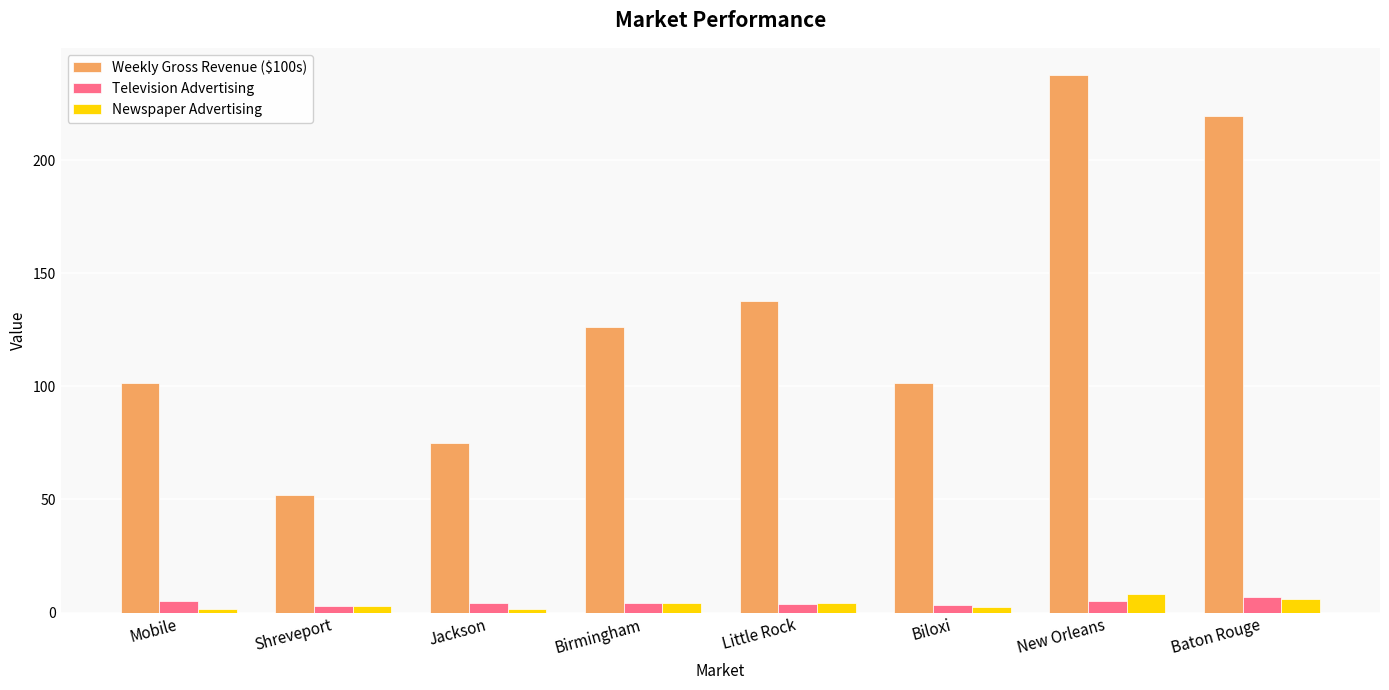

What is the total value across all series at Mobile?

107.8